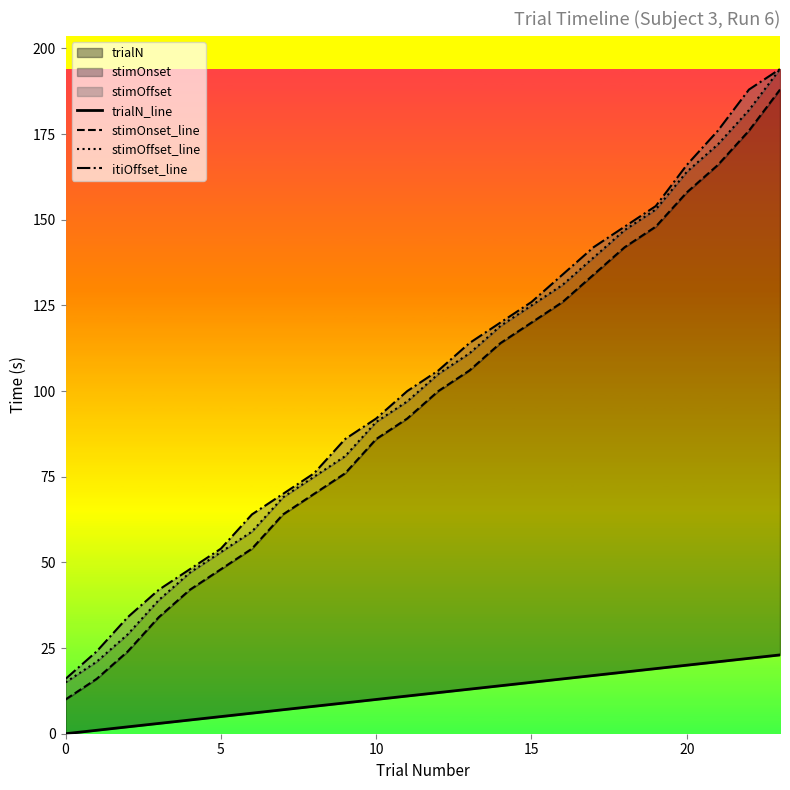

Rank the series by their maximum value, from lowest to highest.

trialN_line, stimOnset_line, stimOffset_line, itiOffset_line